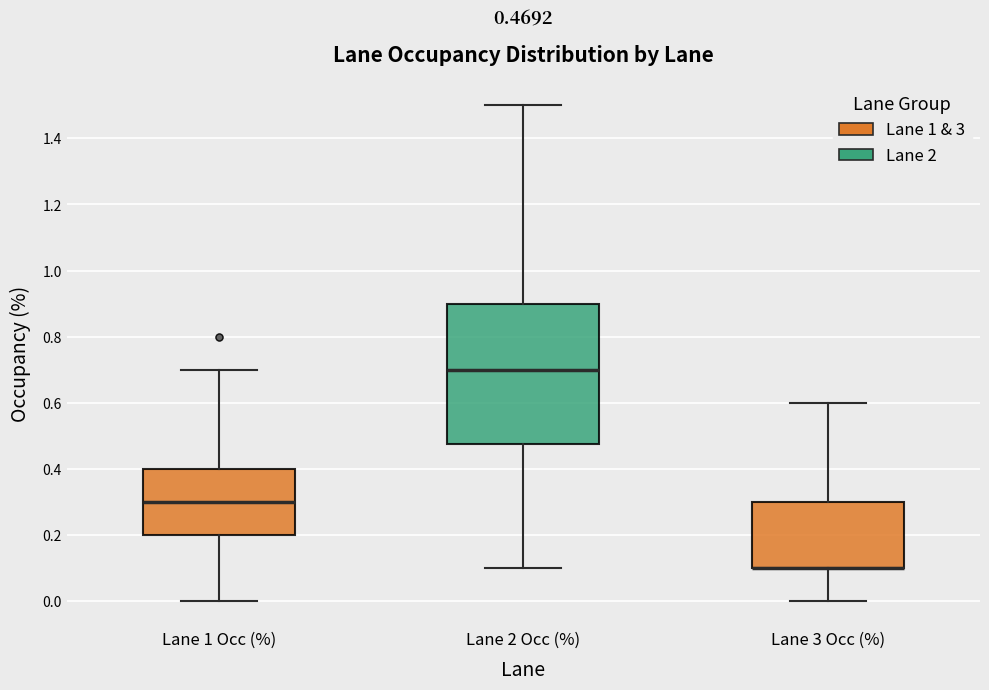

Comparing the boxes themselves (not the whiskers), which one is the tallest?

Lane 2 Occ (%)